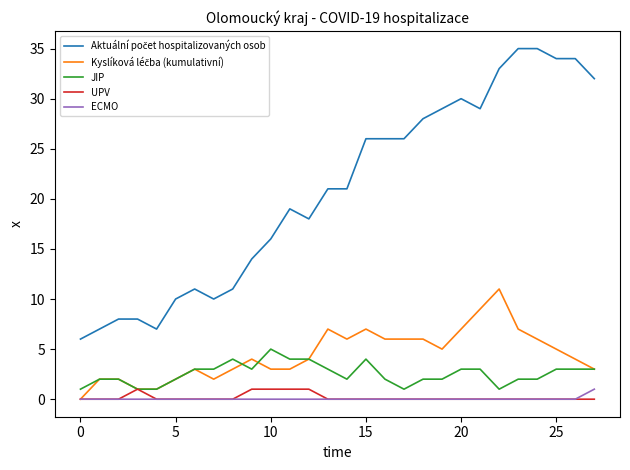

What is the maximum value shown in the chart?

35